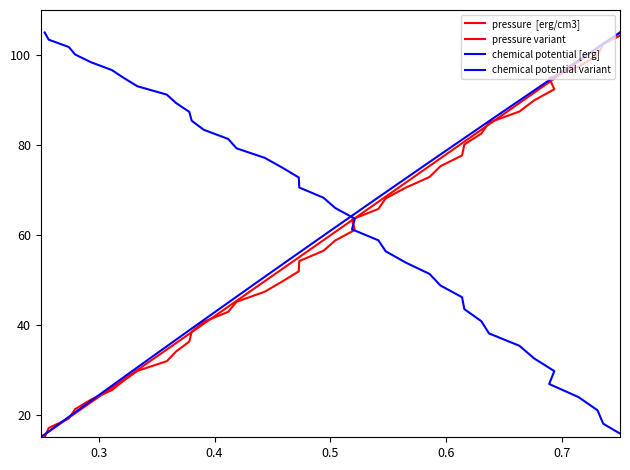

What is the average value of the pressure variant series?

58.5